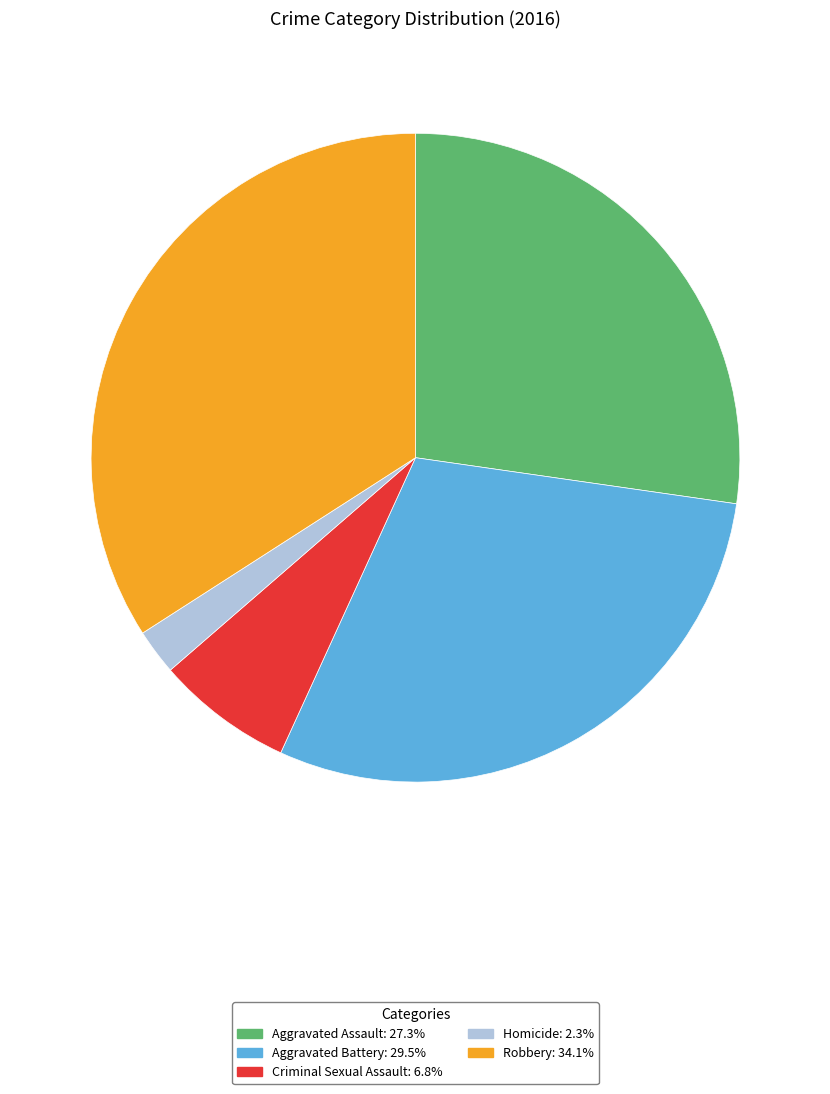

Between Homicide and Aggravated Assault, which is larger?

Aggravated Assault